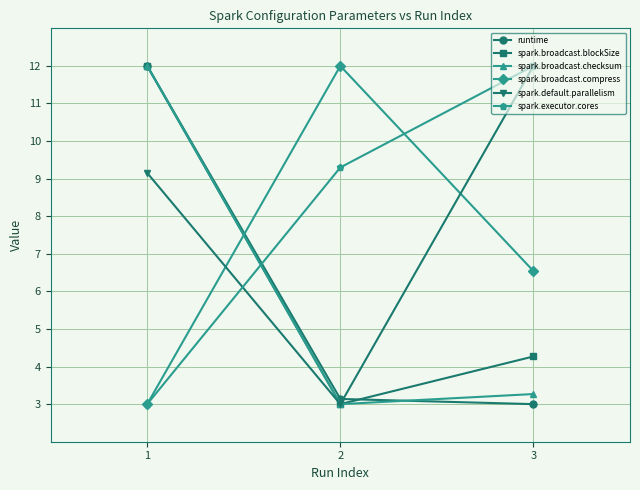

True or false: spark.default.parallelism has a value of 12.0 at 3.

True